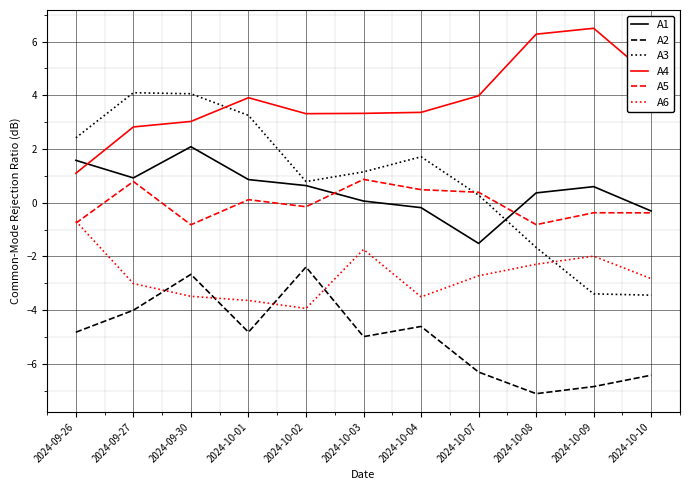

Which series has the largest total across all categories?

A4